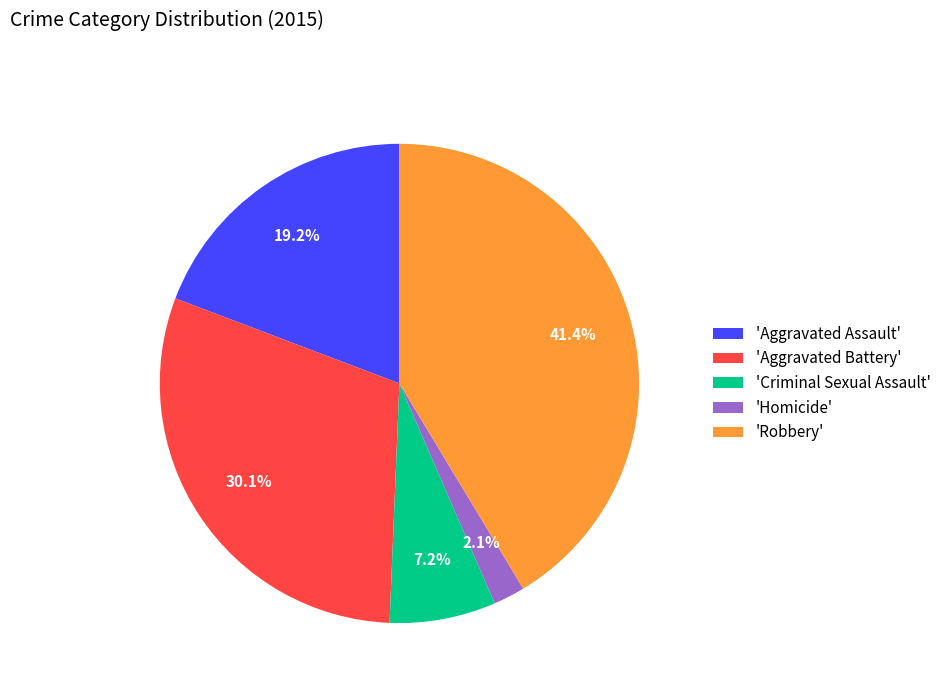

Does 'Aggravated Battery' represent more than half of the total?

No